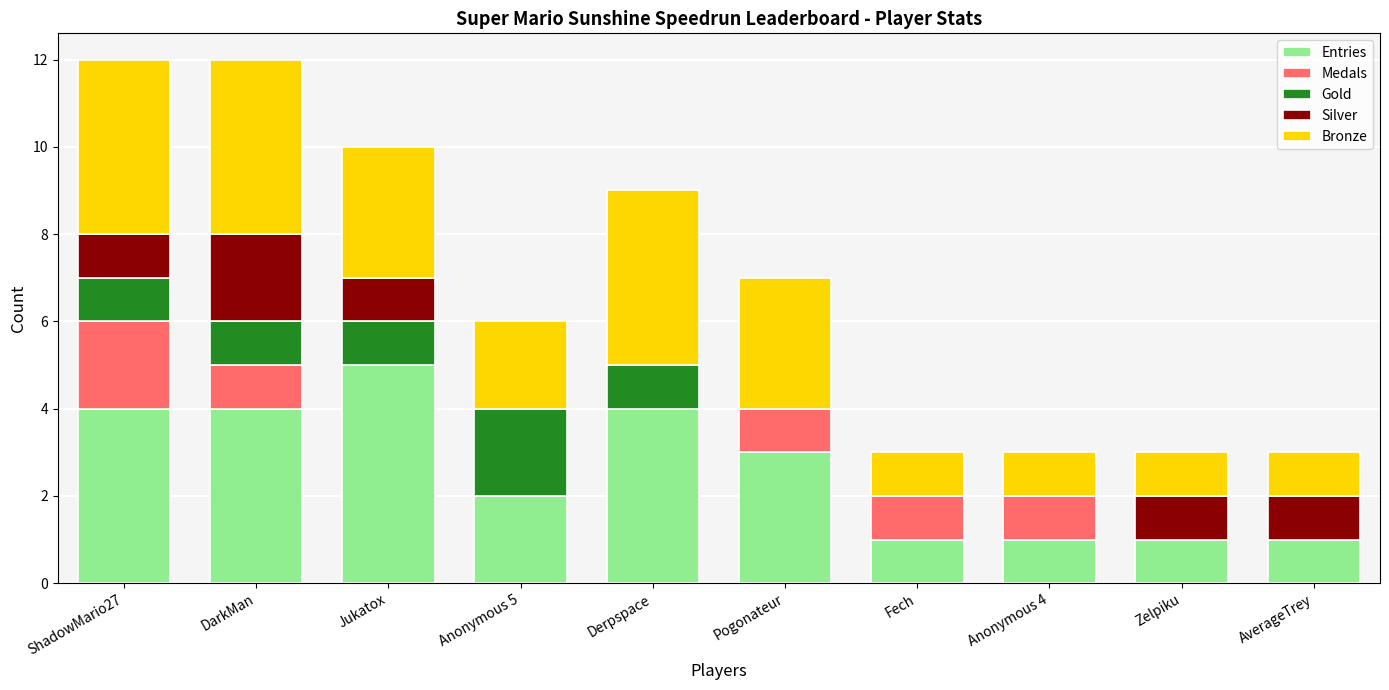

At which label does Entries reach its peak?

Jukatox